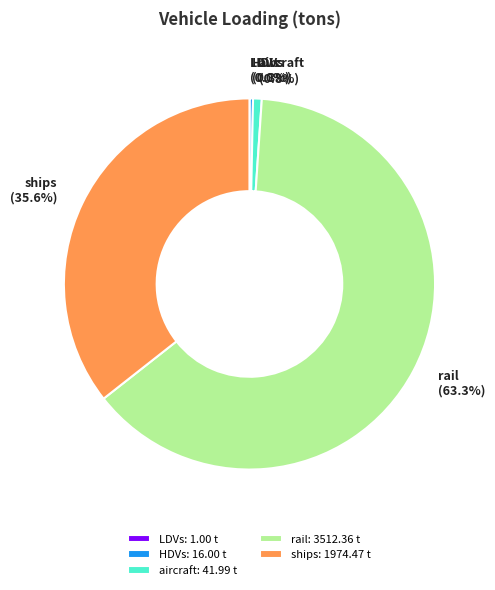

Combined, do HDVs and rail account for over 50%?

Yes